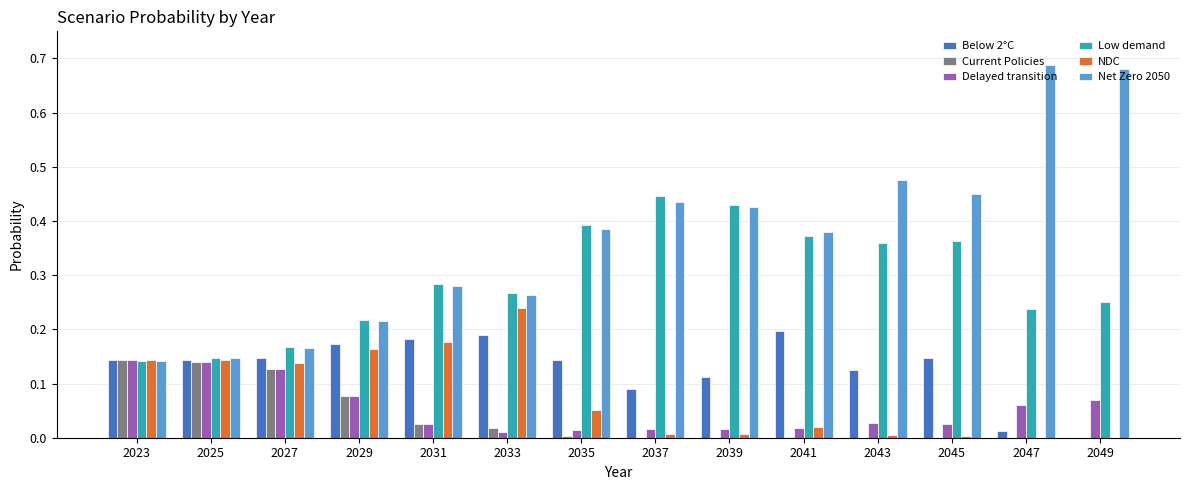

Which series has the largest total across all categories?

Net Zero 2050